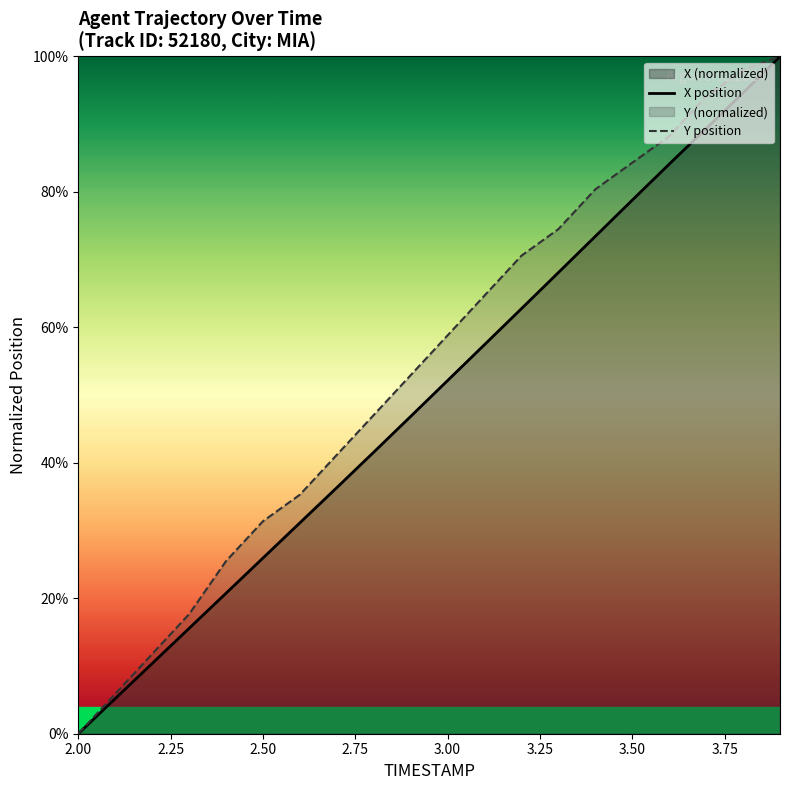

What is the difference between the maximum and minimum values in the X position series?

1.0